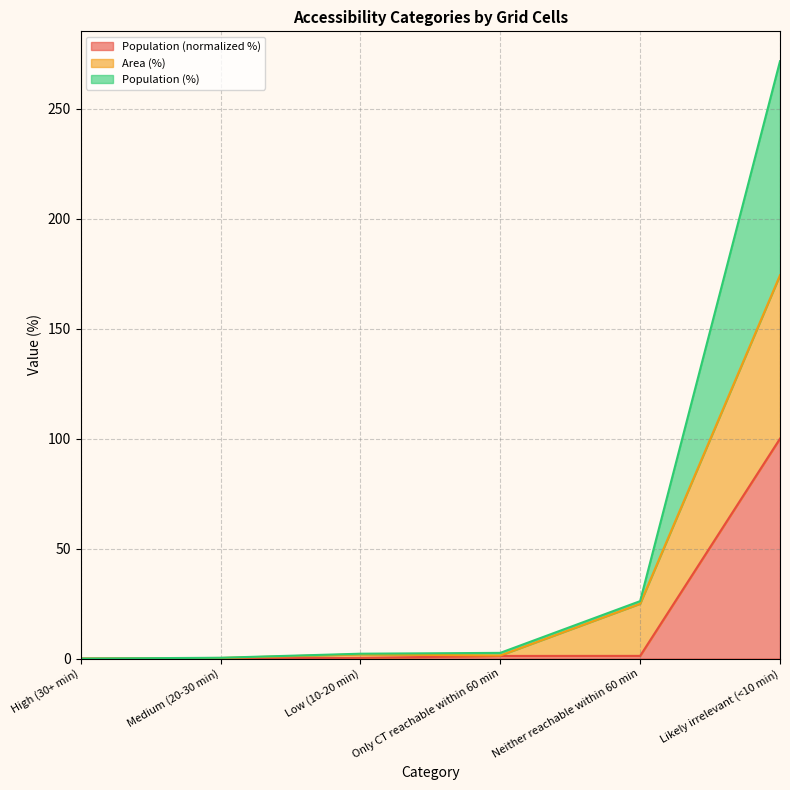

Reading right to left, list all the values displayed in this chart.

Population: Likely irrelevant (<10 min)=100.0	Neither reachable within 60 min=1.2	Only CT reachable within 60 min=1.2	Low (10-20 min)=0.3	Medium (20-30 min)=0.1	High (30+ min)=0.0
Area (%): Likely irrelevant (<10 min)=174.3	Neither reachable within 60 min=24.9	Only CT reachable within 60 min=1.4	Low (10-20 min)=1.9	Medium (20-30 min)=0.3	High (30+ min)=0.0
Population (%): Likely irrelevant (<10 min)=271.6	Neither reachable within 60 min=26.1	Only CT reachable within 60 min=2.6	Low (10-20 min)=2.2	Medium (20-30 min)=0.4	High (30+ min)=0.0